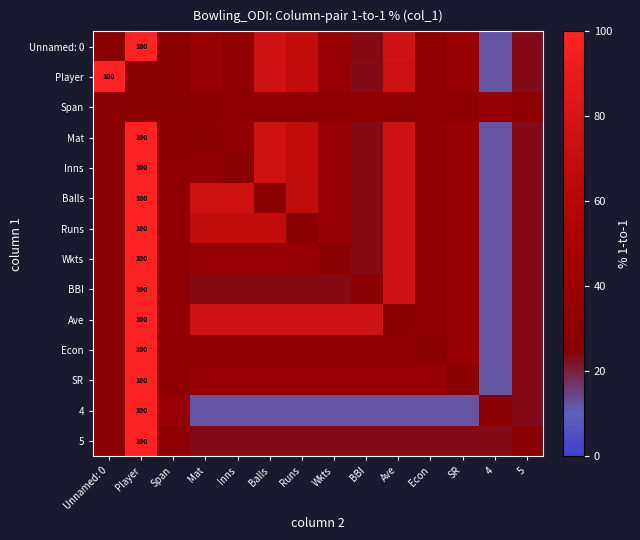

The 4 series shows 11.8 at Balls. True or false?

True